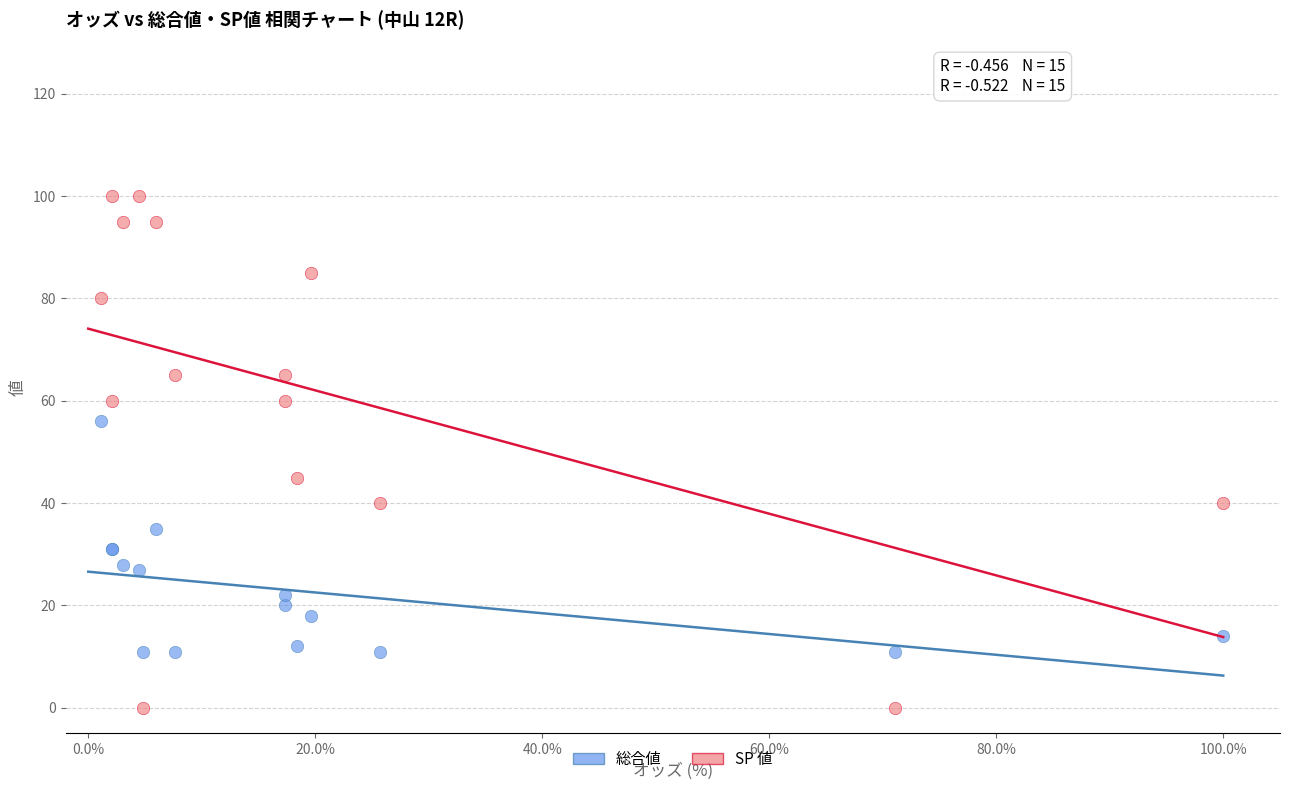

Which series has the widest spread of Y values?

SP 値